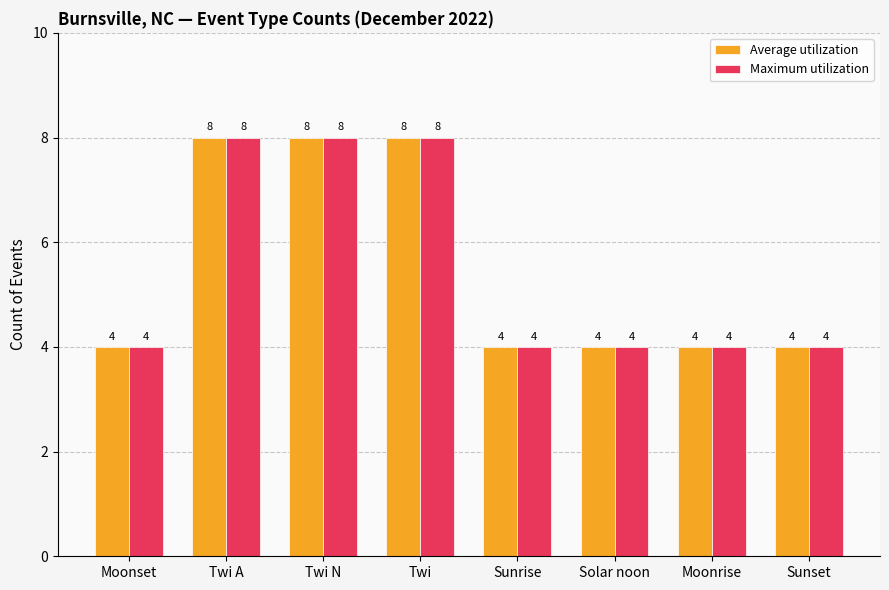

What is the difference between the maximum and minimum values in the Maximum utilization series?

4